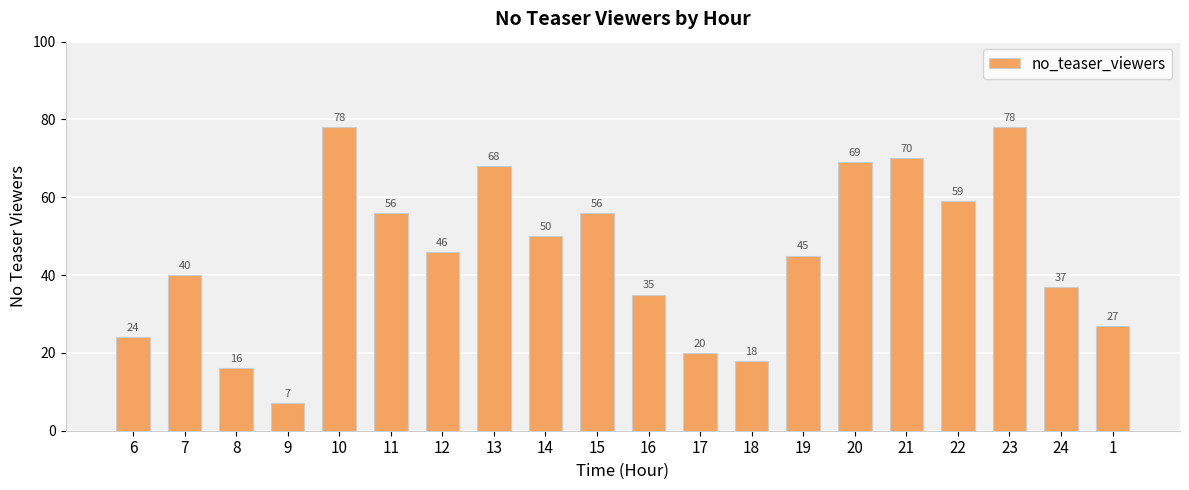

At which label is the value closest to 42?

7